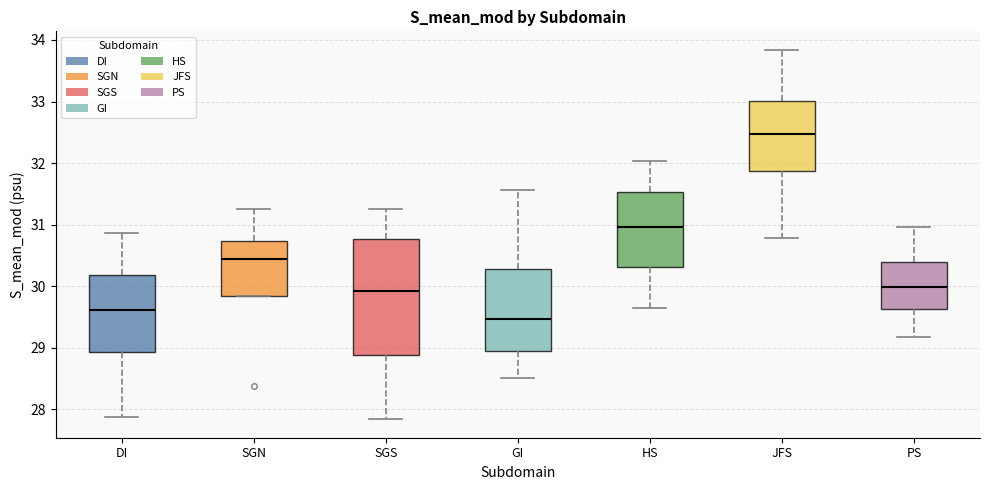

Reading left to right, transcribe this box plot: for each box, give where its median line is, the range the box spans, and where its two whiskers end, as read against the y-axis. The values are not printed on the chart, so give them approximately, as read against the axis.

DI: median 29.6, box 28.9 to 30.2, whiskers 27.9 to 30.9
SGN: median 30.4, box 29.8 to 30.7, whiskers 29.8 to 31.3
SGS: median 29.9, box 28.9 to 30.8, whiskers 27.8 to 31.3
GI: median 29.5, box 29.0 to 30.3, whiskers 28.5 to 31.6
HS: median 31.0, box 30.3 to 31.5, whiskers 29.6 to 32.0
JFS: median 32.5, box 31.9 to 33.0, whiskers 30.8 to 33.8
PS: median 30.0, box 29.6 to 30.4, whiskers 29.2 to 31.0